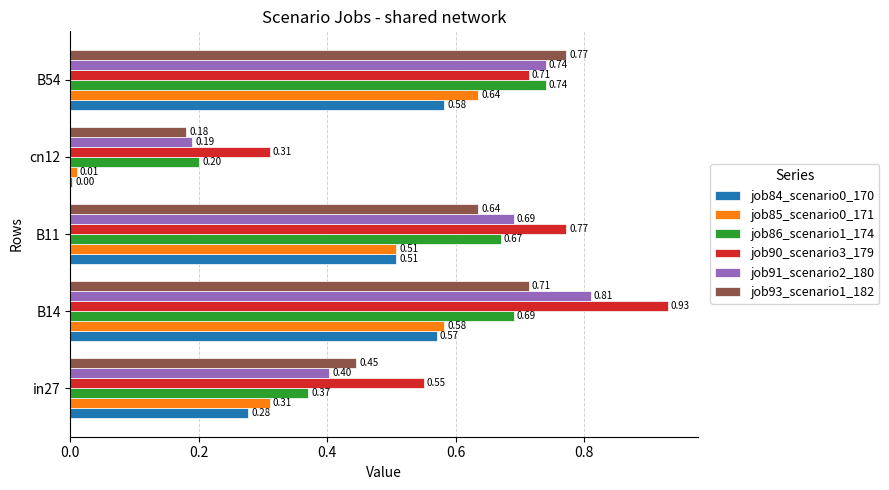

Between B14 and B11, which series saw the biggest shift?

job90_scenario3_179